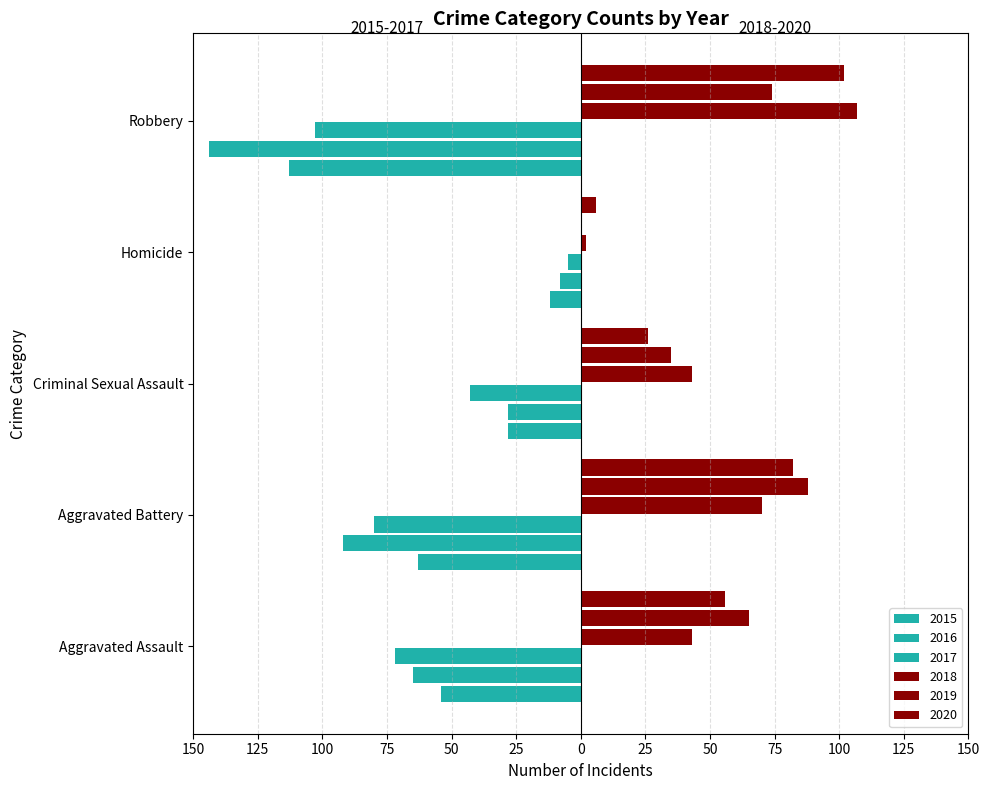

Reading right to left, extract all data points from this chart.

2015: -113	-12	-28	-63	-54
2016: -144	-8	-28	-92	-65
2017: -103	-5	-43	-80	-72
2018: 107	2	43	70	43
2019: 74	0	35	88	65
2020: 102	6	26	82	56